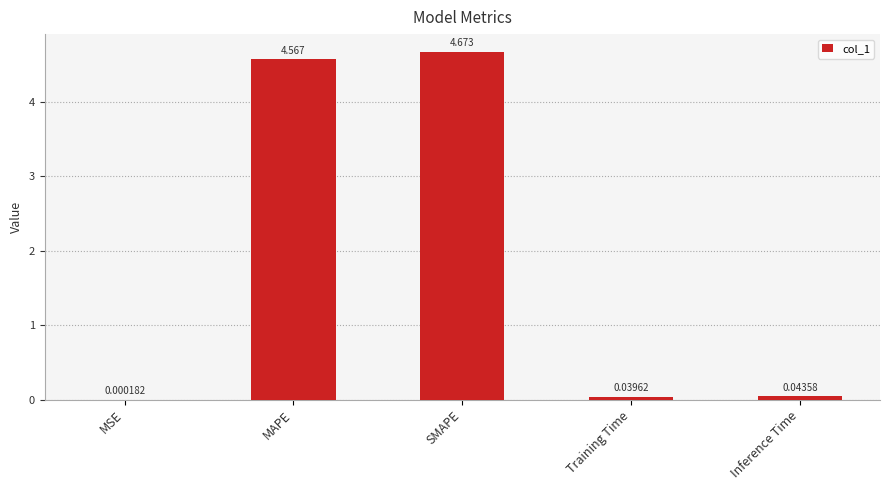

Which label corresponds to the largest value in the chart?

SMAPE